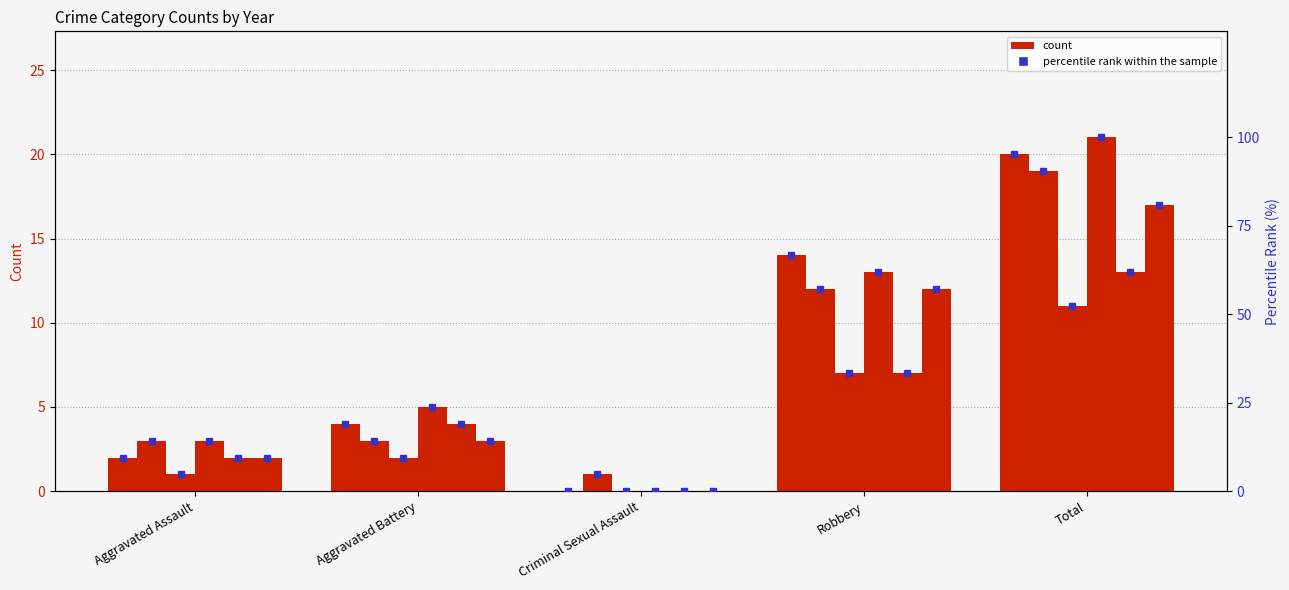

Is the value of 2015 %rank at Aggravated Assault greater than the value of 2018 %rank at Total?

No